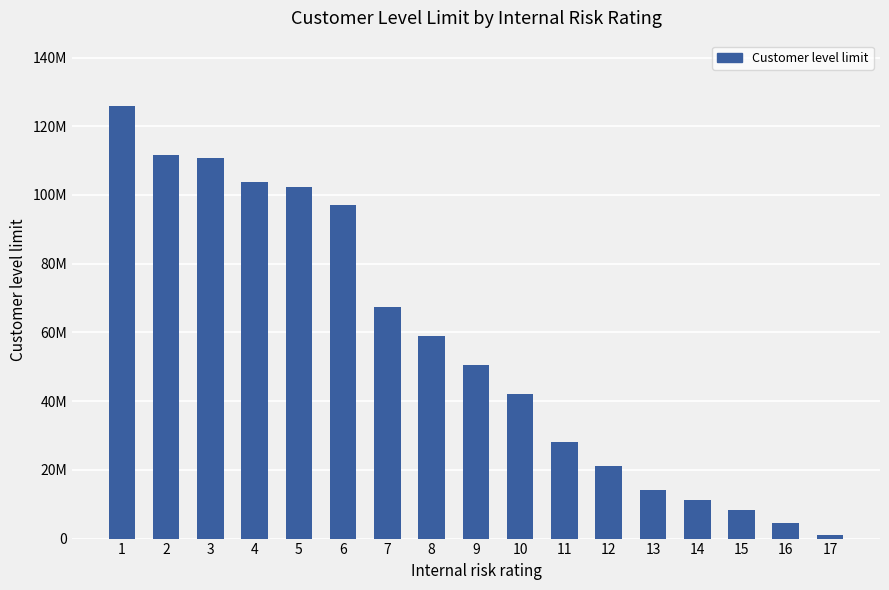

Reading left to right, transcribe all the data shown in this chart.

126000000	111600000	110800000	103680000	102272000	97200000	67392000	58968000	50544000	42120000	28080000	21060000	14040000	11232000	8424000	4492800	1123200